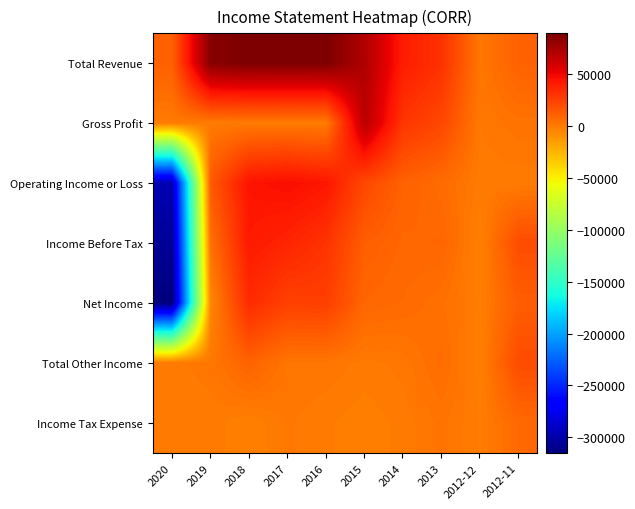

How many distinct data groups are displayed?

7